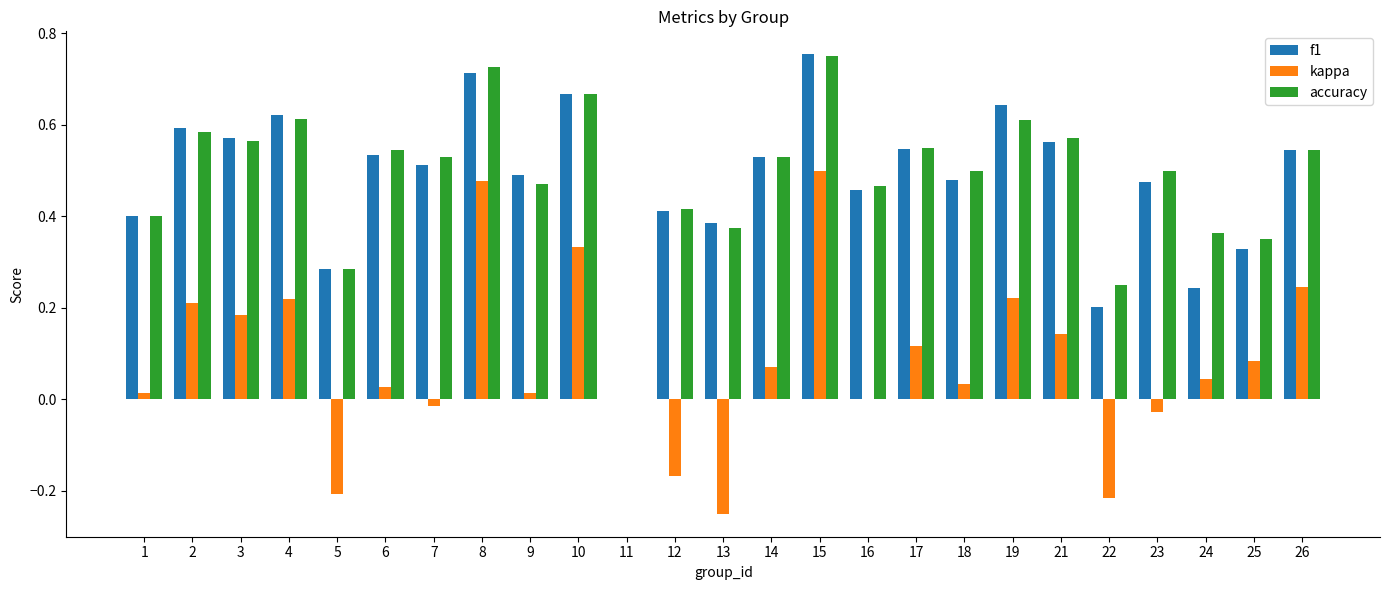

Which series changed the most between 15 and 17?

kappa